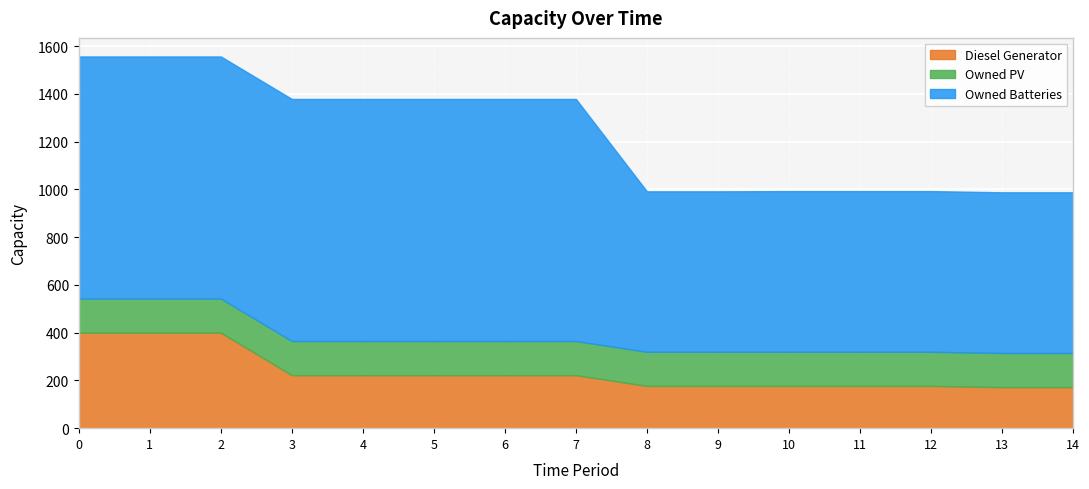

How many lines are shown in the chart?

3